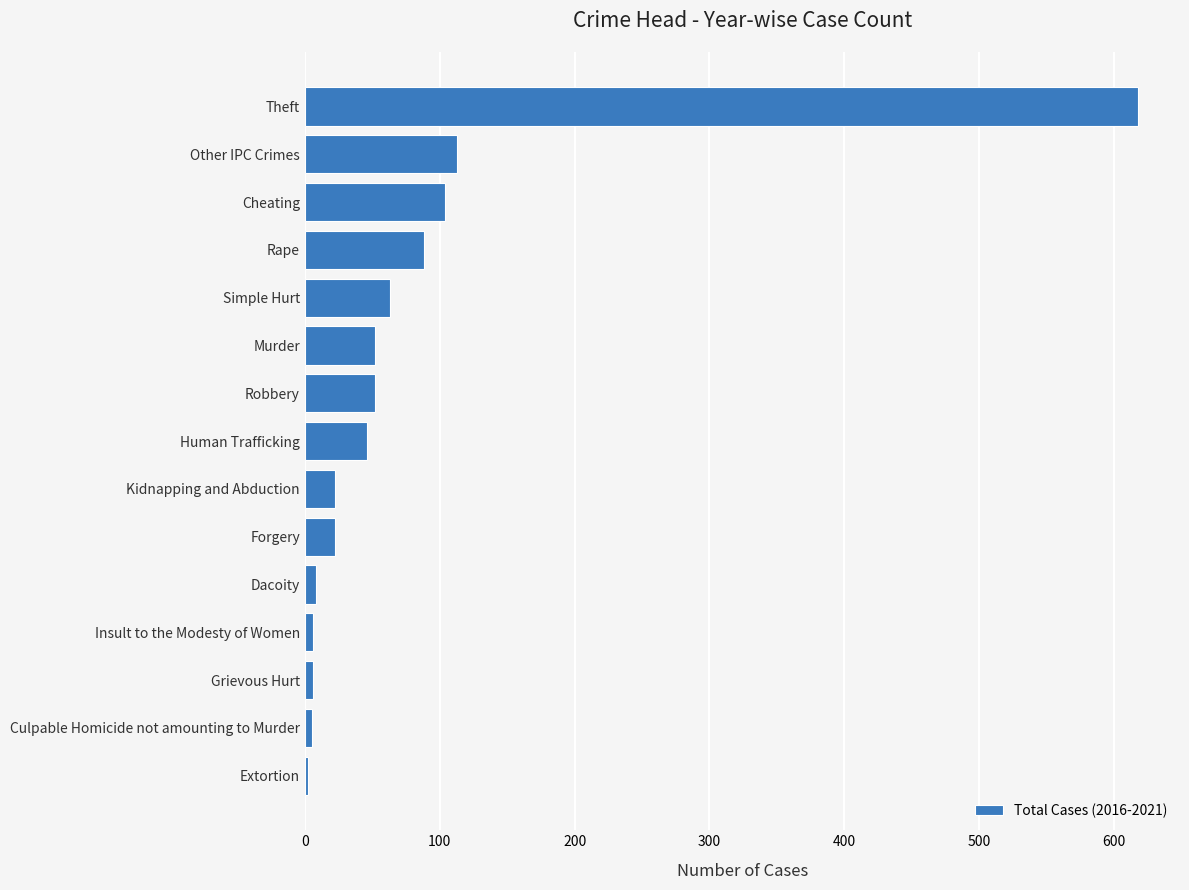

Which has a higher value, Forgery or Grievous Hurt?

Forgery